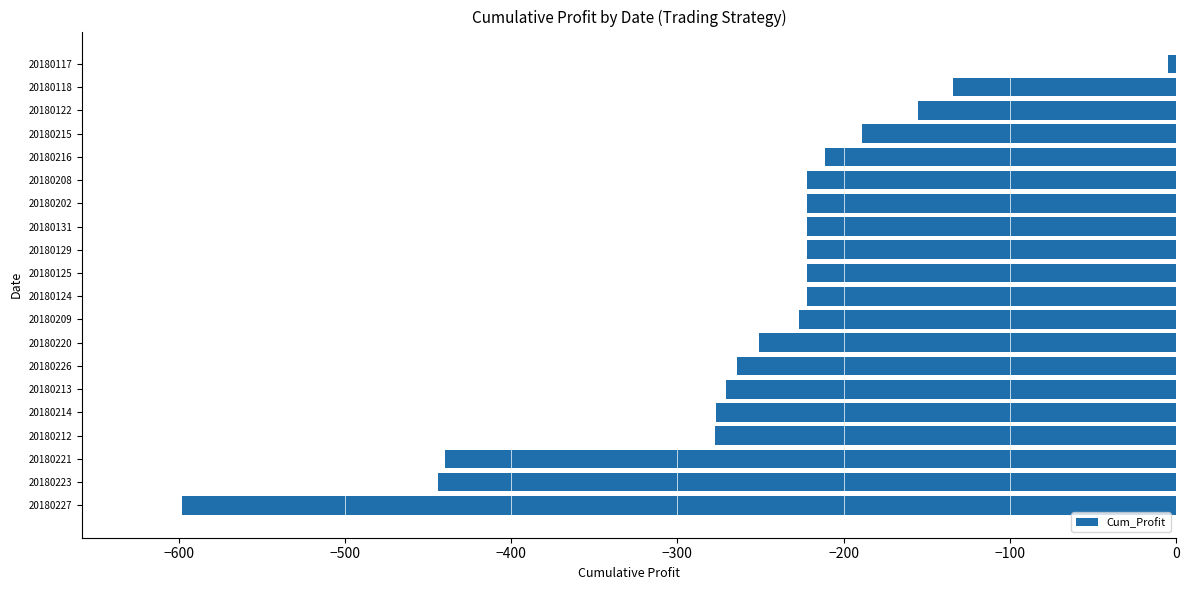

Is it true that the value at 20180221 is -439.4?

True